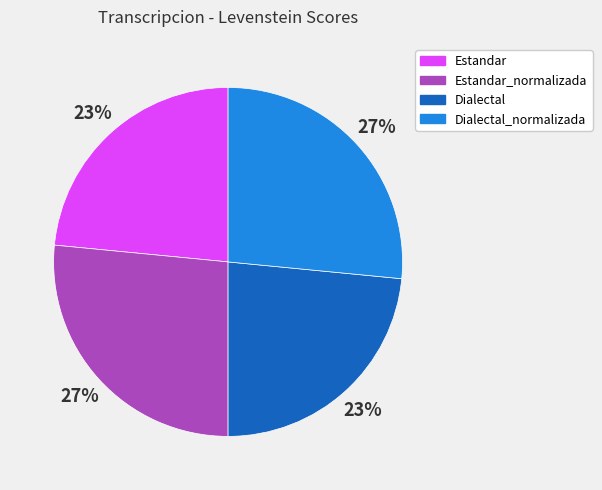

The Estandar slice represents 36% of the pie. True or false?

False